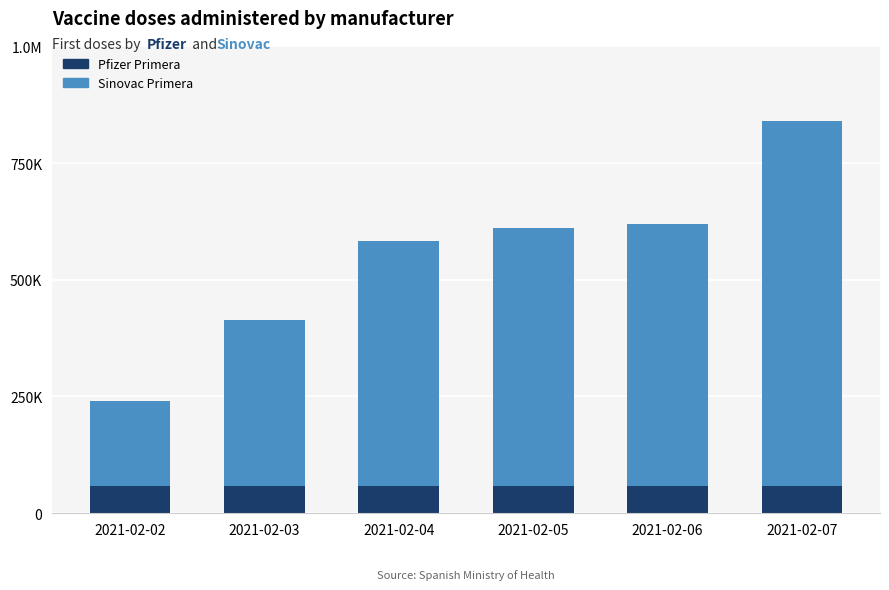

Which series has the largest range (max minus min)?

Sinovac Primera